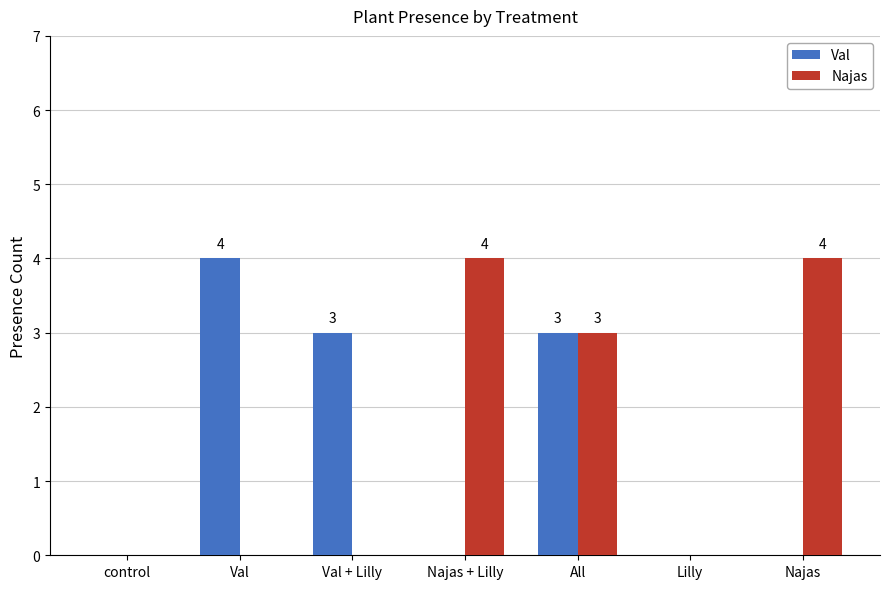

Is it true that Najas equals 0 at control?

True